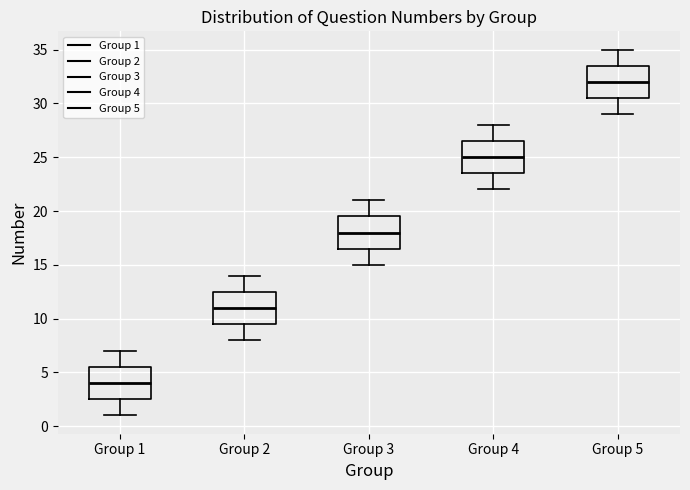

Which box has the highest median line?

Group 5